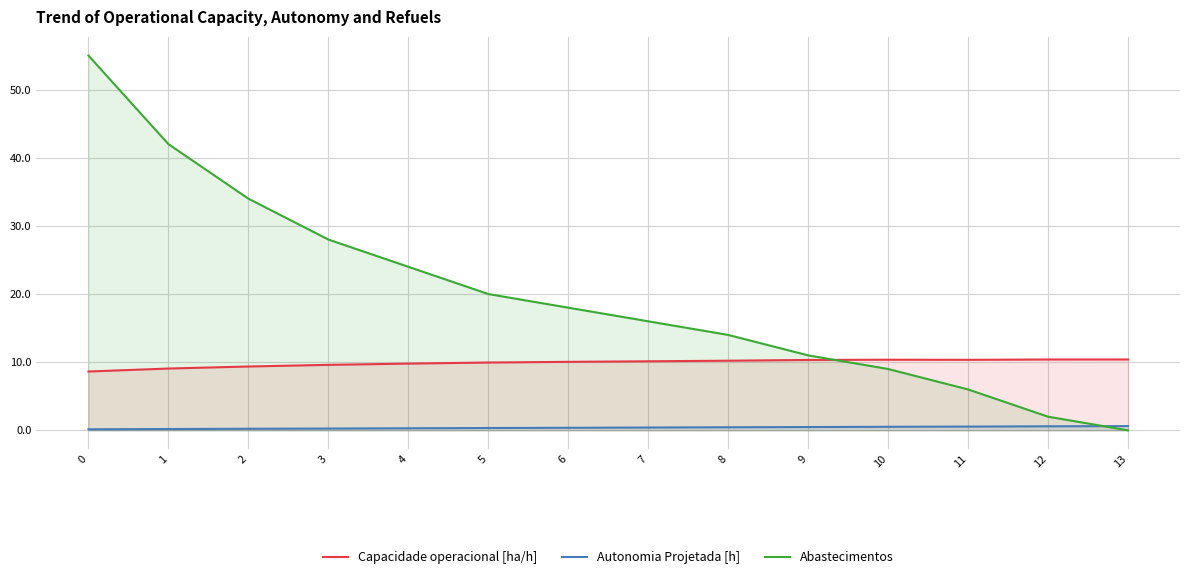

Count the Autonomia Projetada [h] values in the range 0 to 1.

14